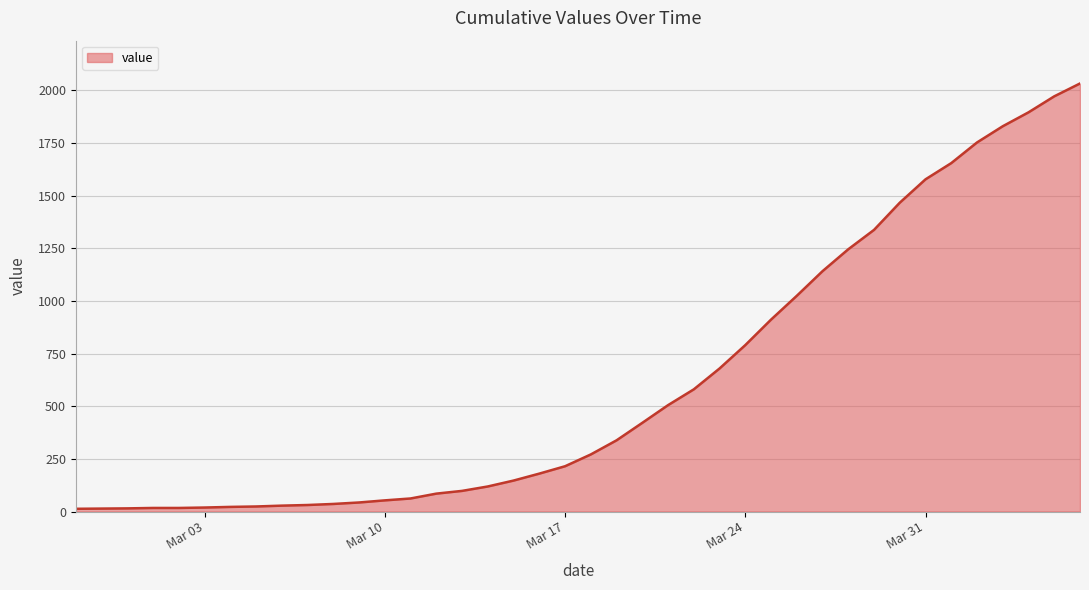

What is the maximum value shown in the chart?

2032